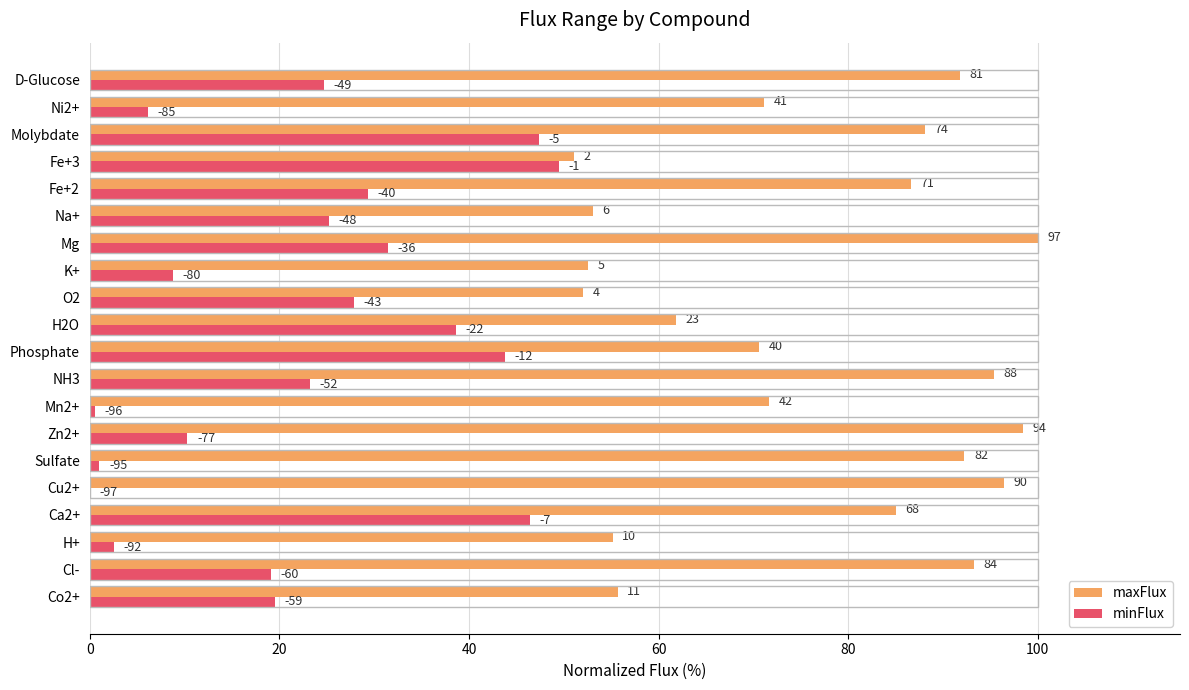

List the series in order of their overall mean, highest first.

maxFlux, minFlux